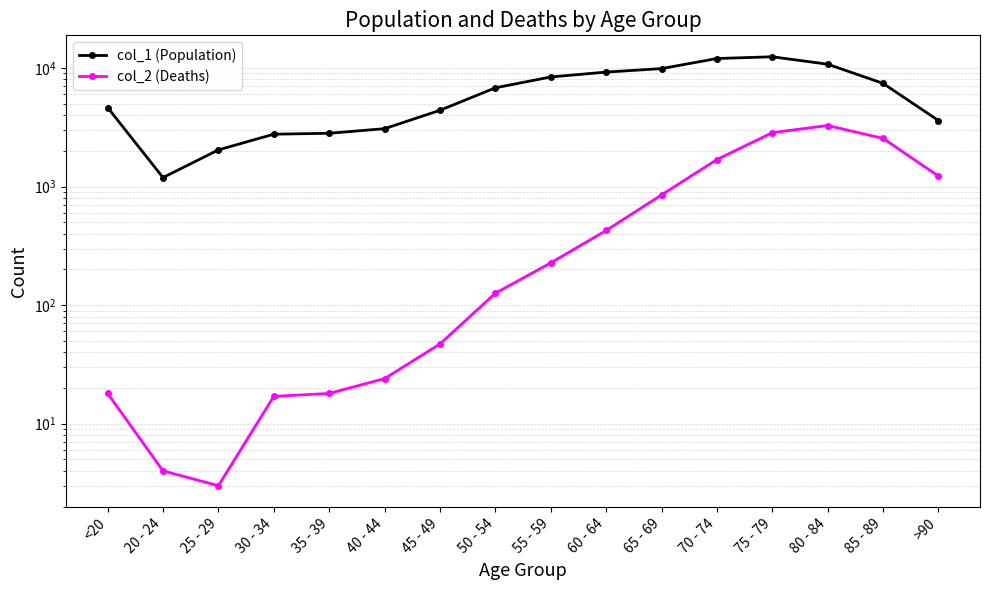

Rank the series by their average value, from highest to lowest.

col_1 (Population), col_2 (Deaths)